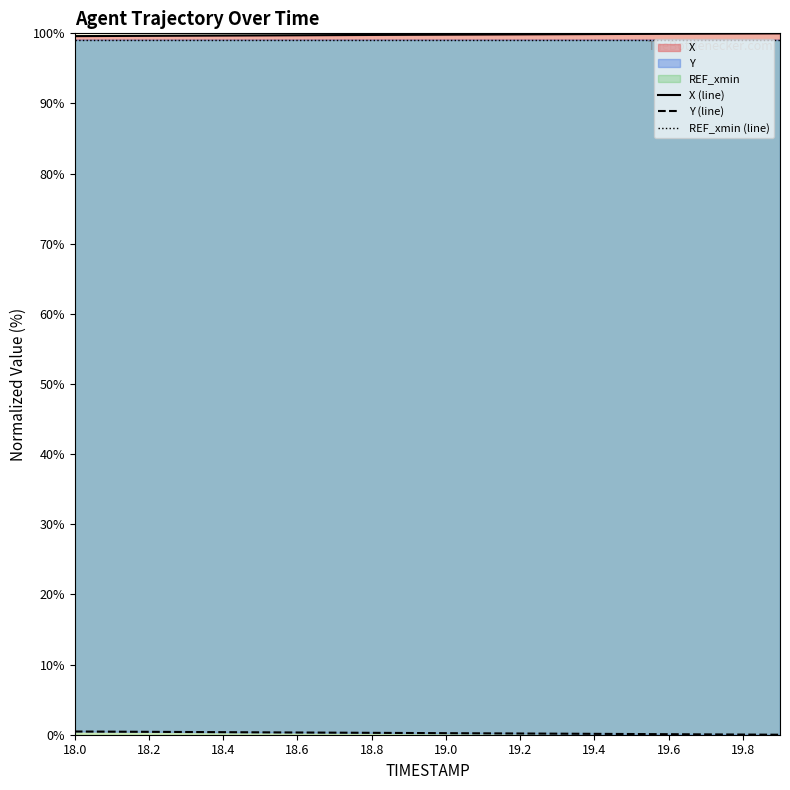

The Y series shows 0.1 at 18.6. True or false?

False